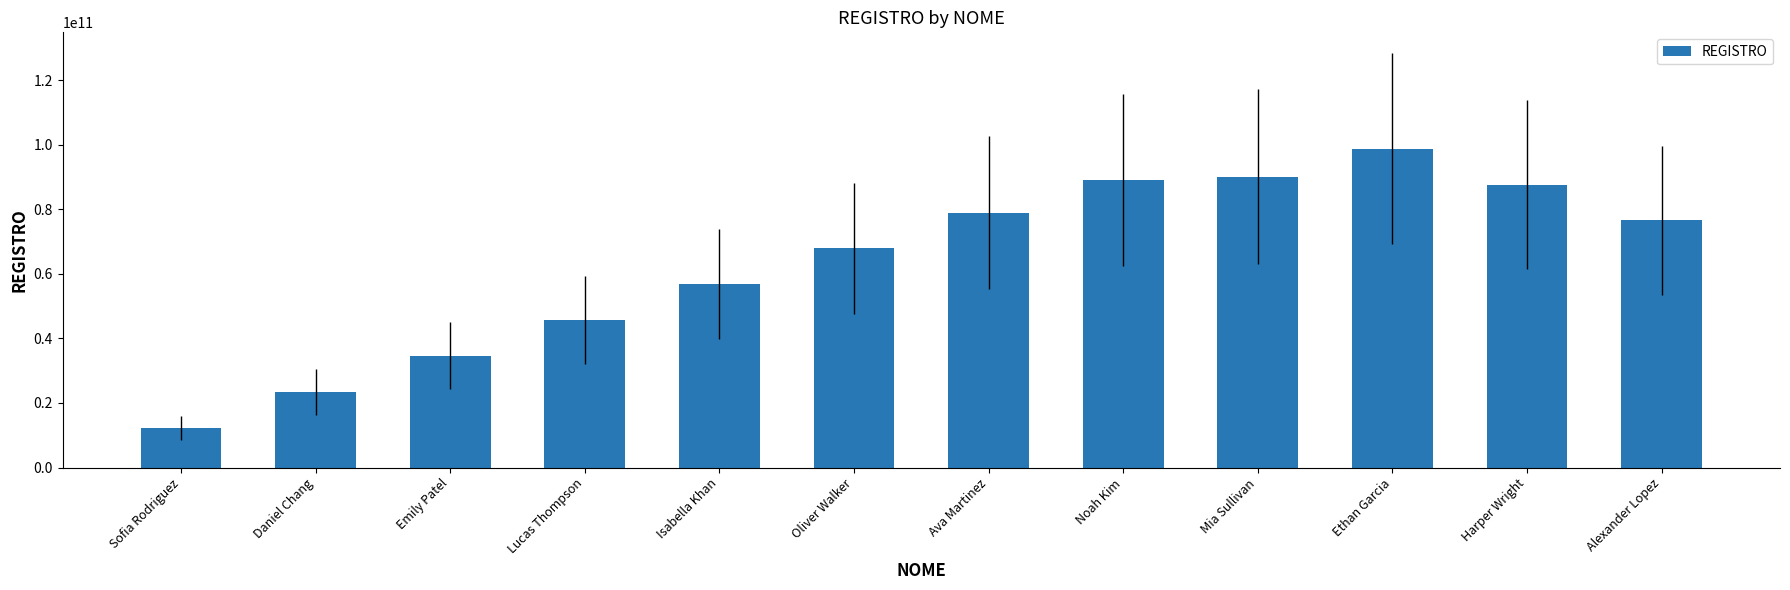

List the labels in order of value, smallest first.

Sofia Rodriguez, Daniel Chang, Emily Patel, Lucas Thompson, Isabella Khan, Oliver Walker, Alexander Lopez, Ava Martinez, Harper Wright, Noah Kim, Mia Sullivan, Ethan Garcia